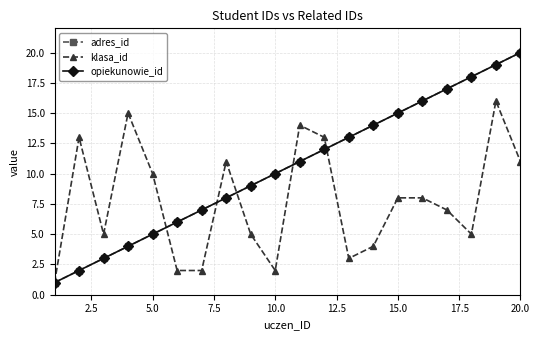

What is the average value of the klasa_id series?

8